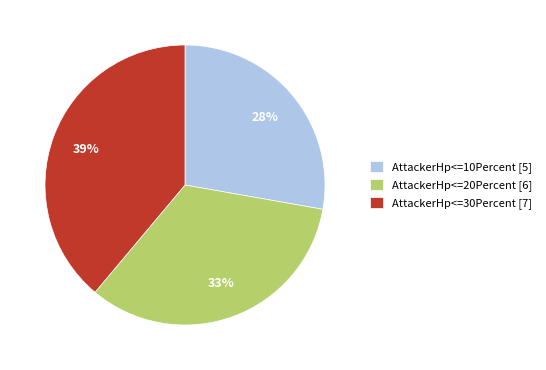

To the nearest percent, what portion does AttackerHp<=30Percent represent?

39%